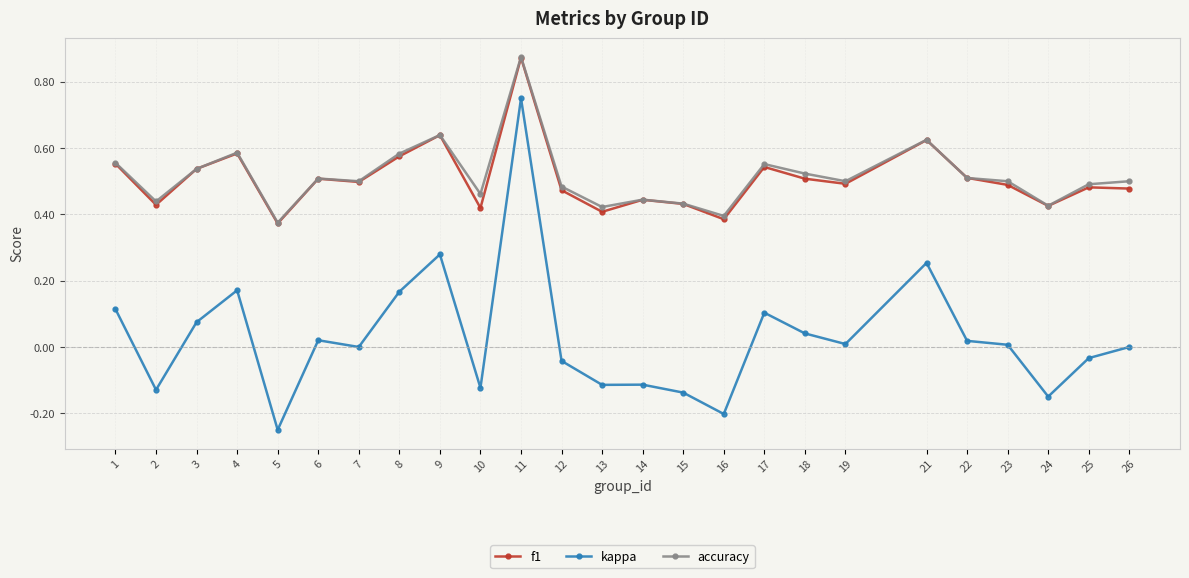

What is the total value across all series at 2?

0.7